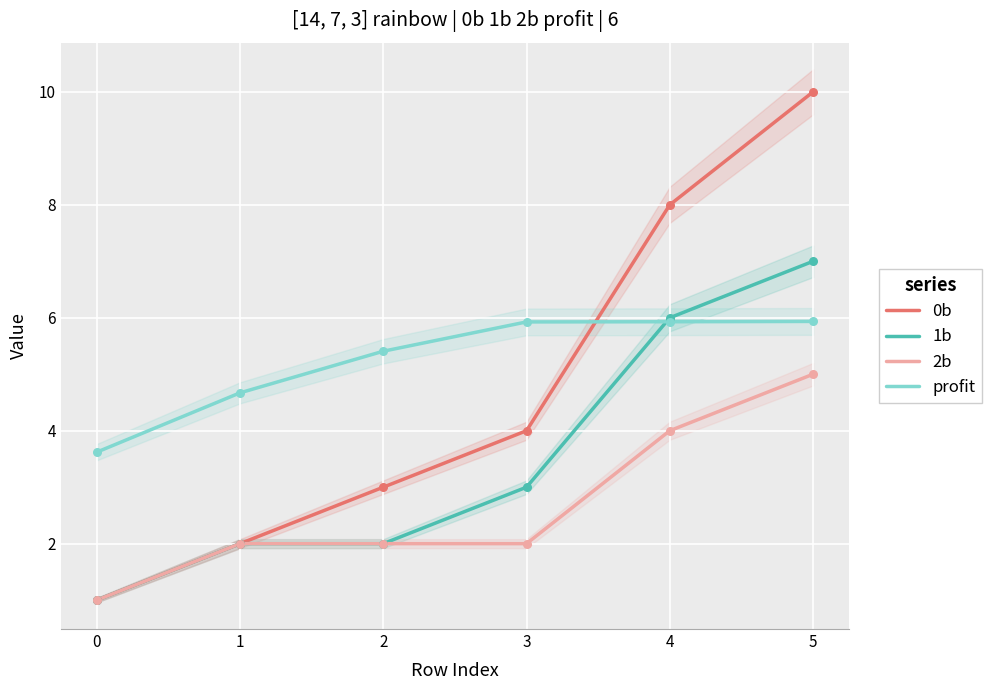

Is the value of 2b at 4 greater than the value of profit at 4?

No